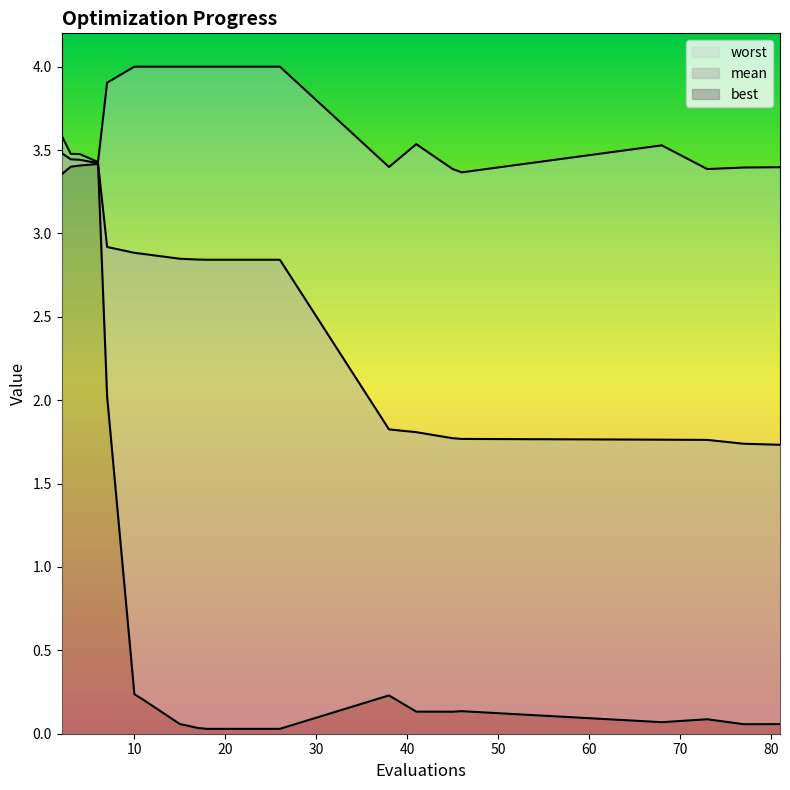

What is the maximum value for mean?

3.5